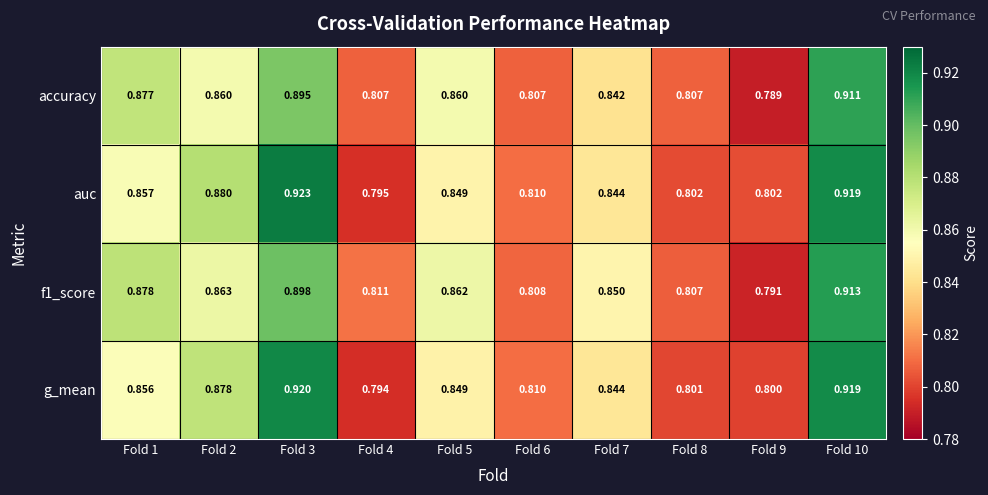

Is the value of f1_score at Fold 6 greater than the value of auc at Fold 1?

No